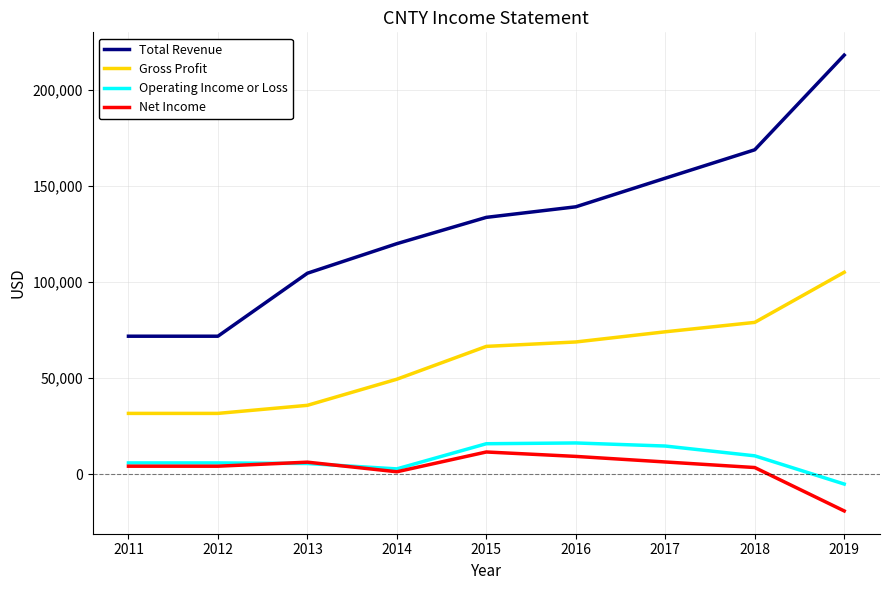

Between 2012 and 2019, which series saw the biggest shift?

Total Revenue